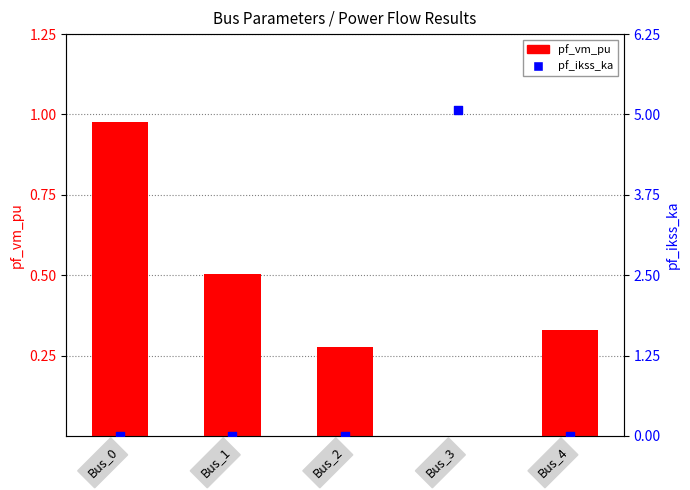

Is the value of pf_vm_pu at Bus_0 greater than the value of pf_ikss_ka at Bus_3?

No